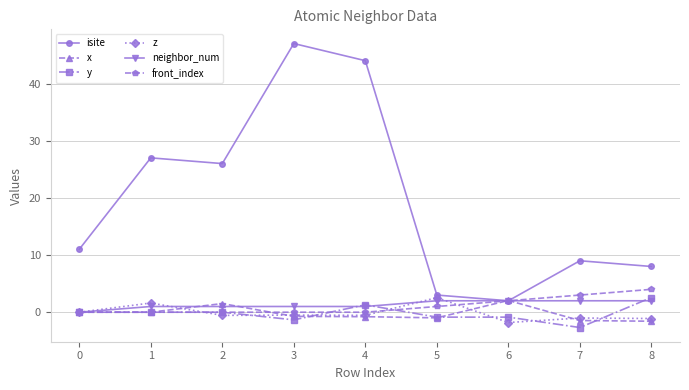

Is this an area chart (filled region under the line)?

No